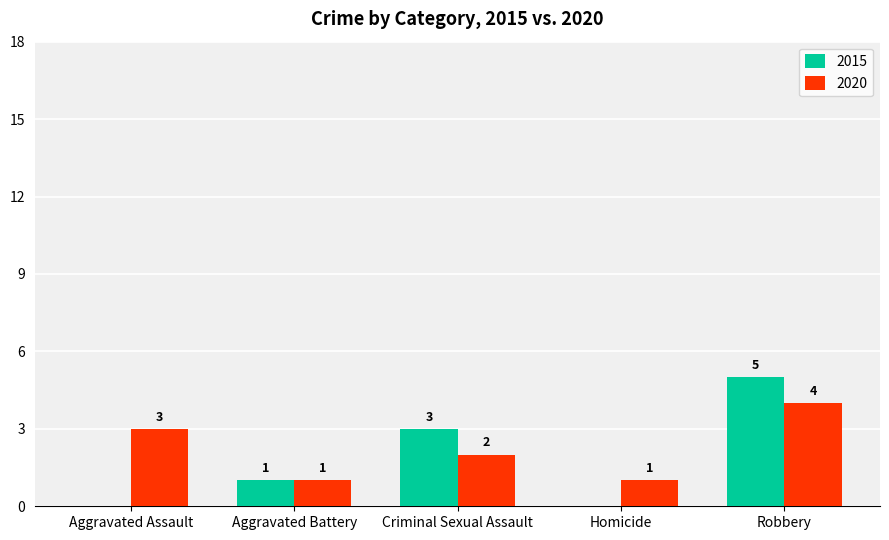

Which series changed the most between Aggravated Battery and Homicide?

2015